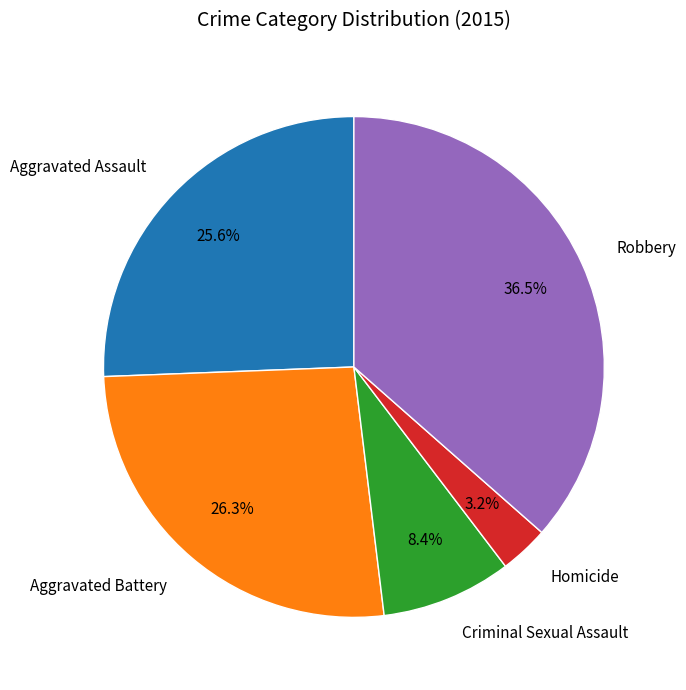

Is there a majority slice in this chart?

No